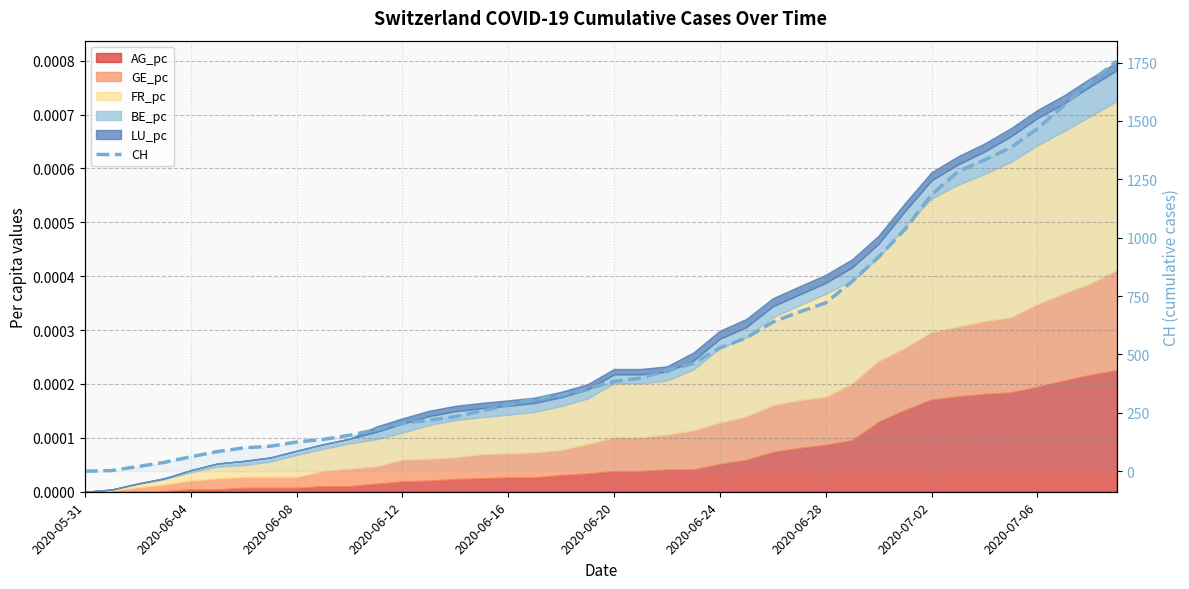

What is the average value?

561